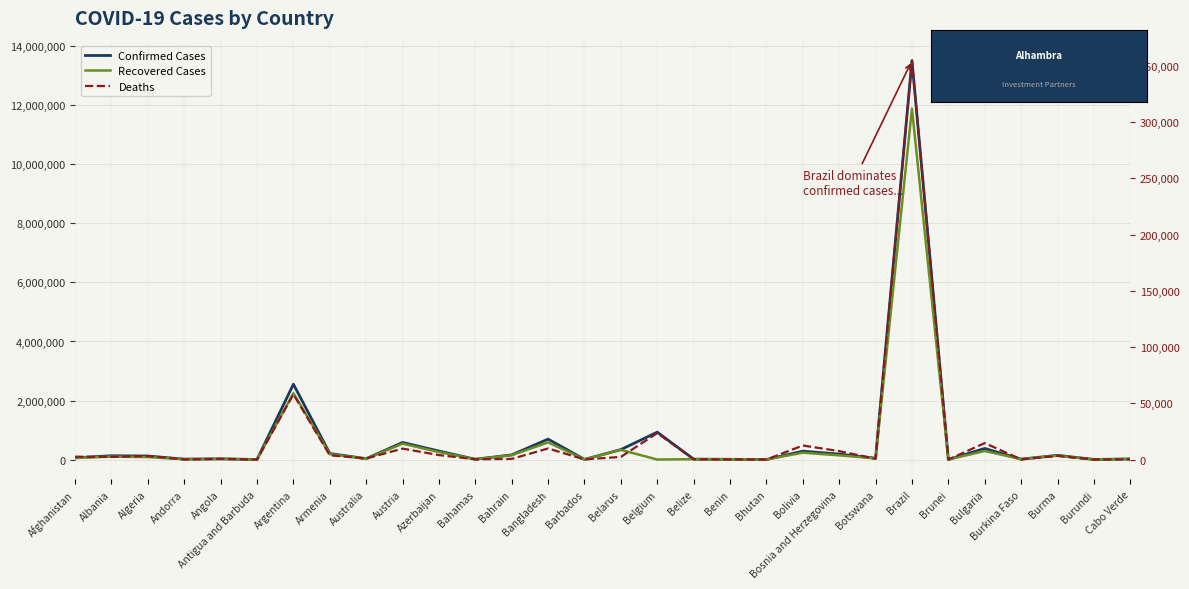

How many interior local peaks does the Deaths series have?

10